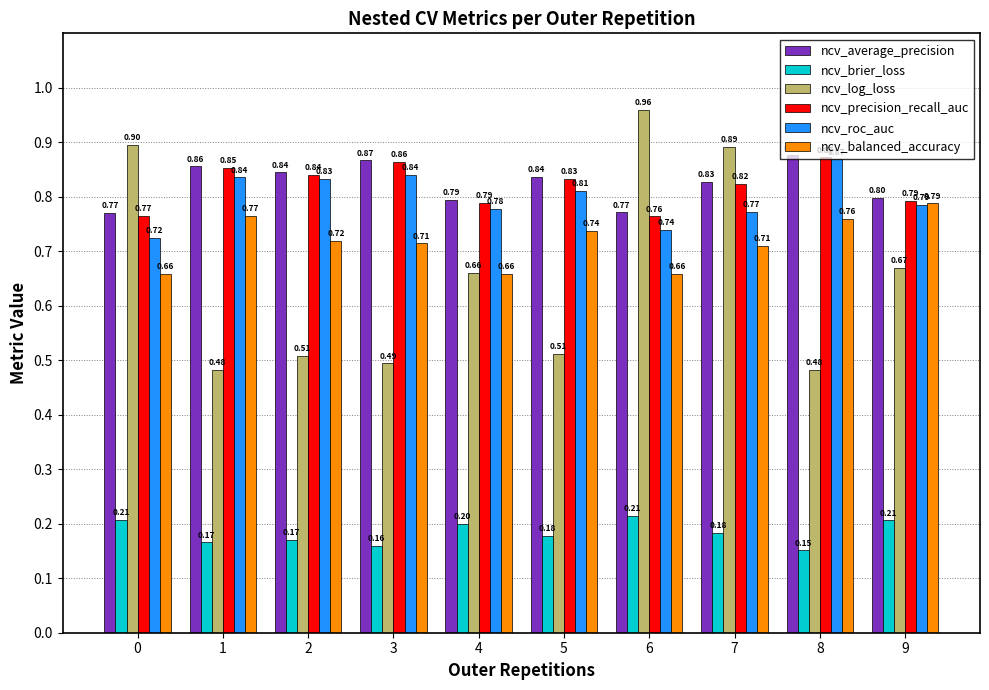

What is the value of the ncv_balanced_accuracy bar at the 10th from the left?

0.8